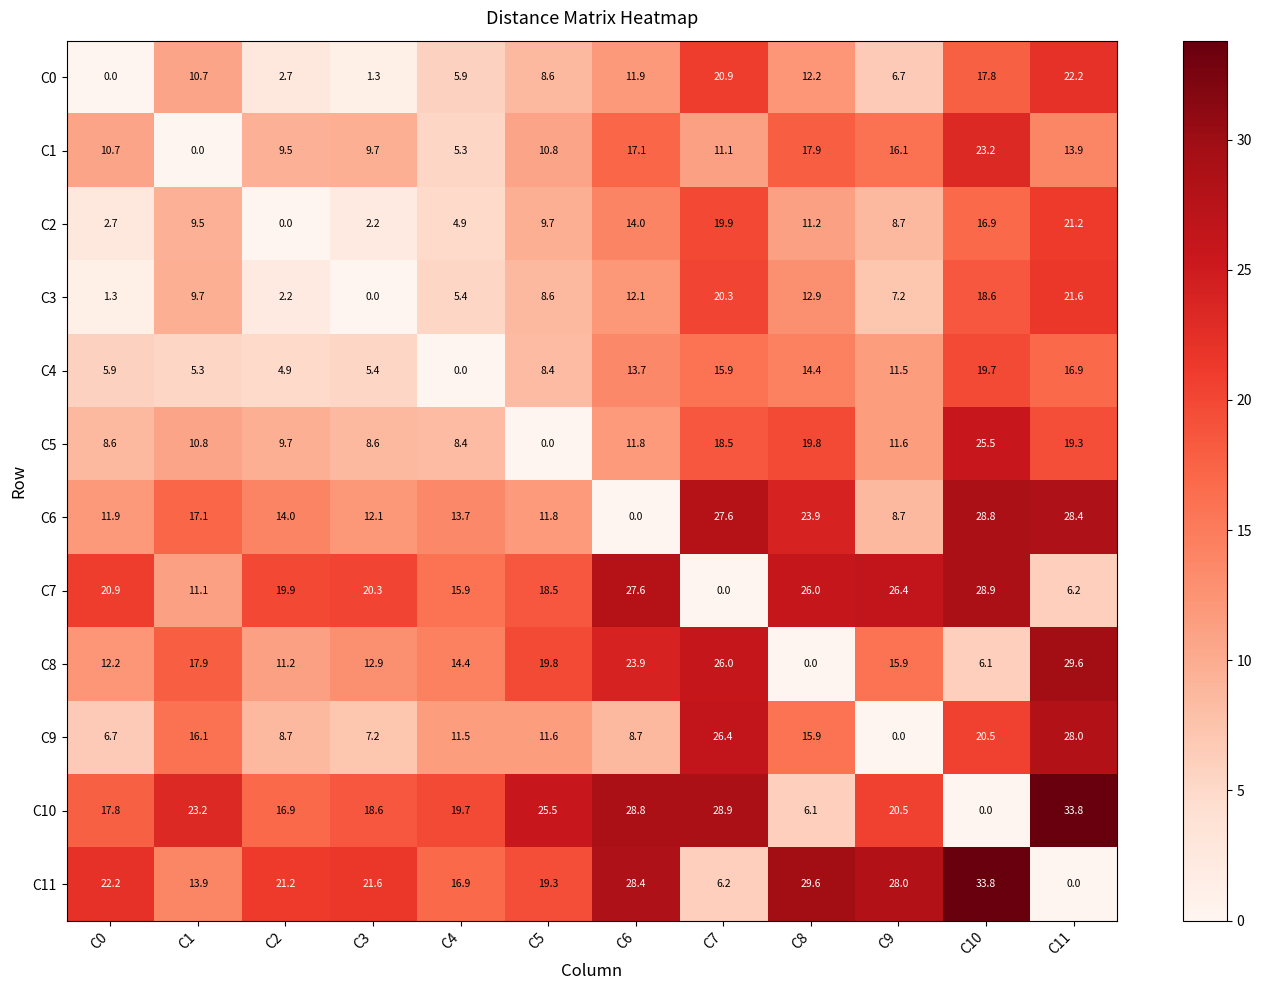

What is the highest value of the C1 series?

23.2